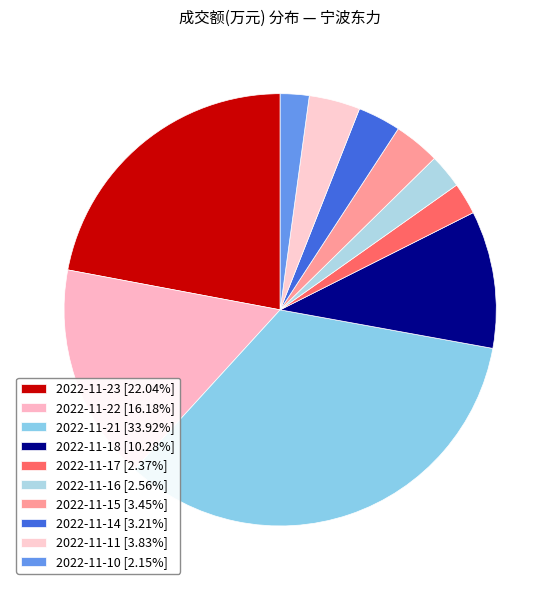

To the nearest percent, what portion does 2022-11-15 represent?

3%